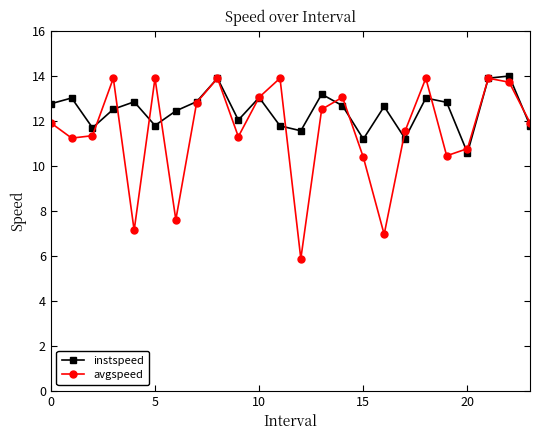

True or false: avgspeed has more than 0 interior local peaks.

True